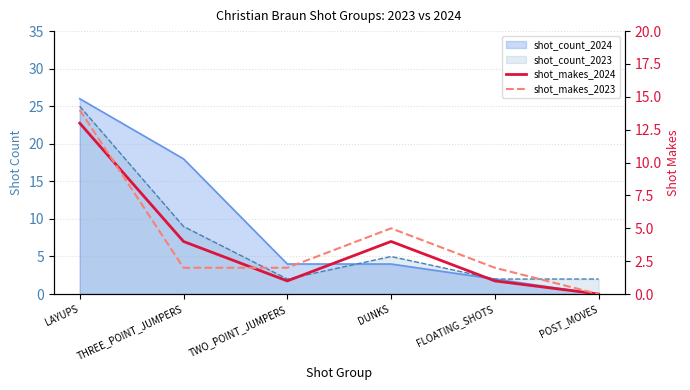

Where do shot_makes_2024 and shot_makes_2023 first cross each other?

LAYUPS and THREE_POINT_JUMPERS